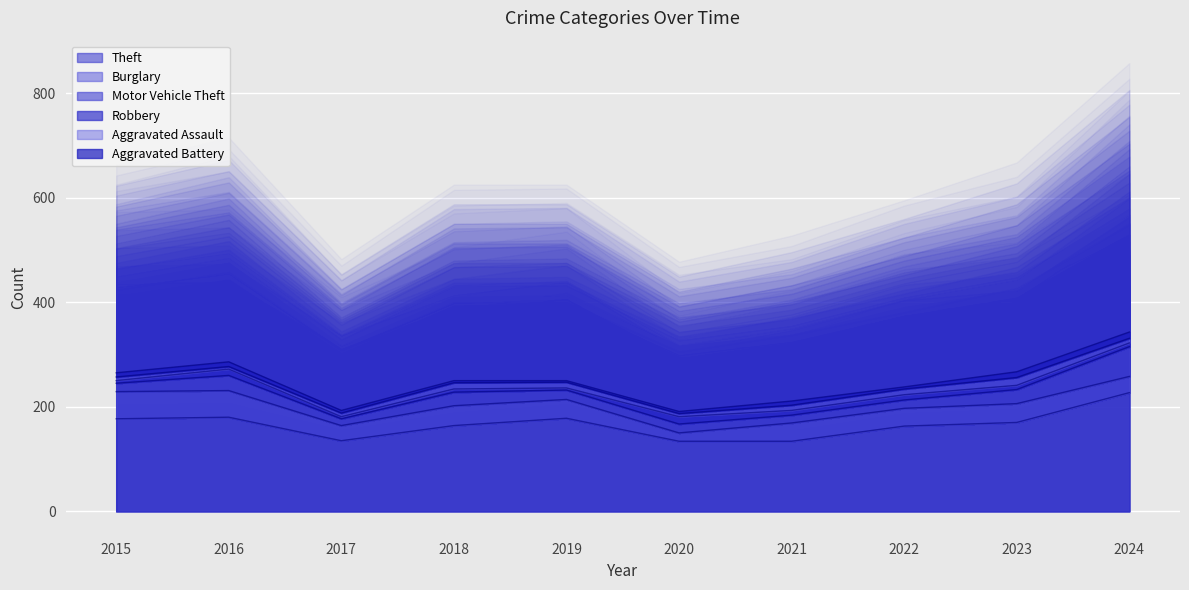

True or false: Aggravated Battery has more than 1 interior local peaks.

True